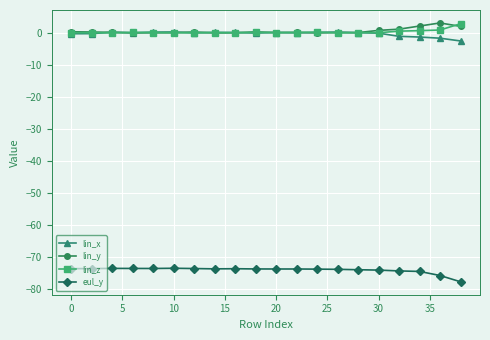

True or false: lin_z and eul_y intersect in this chart.

False